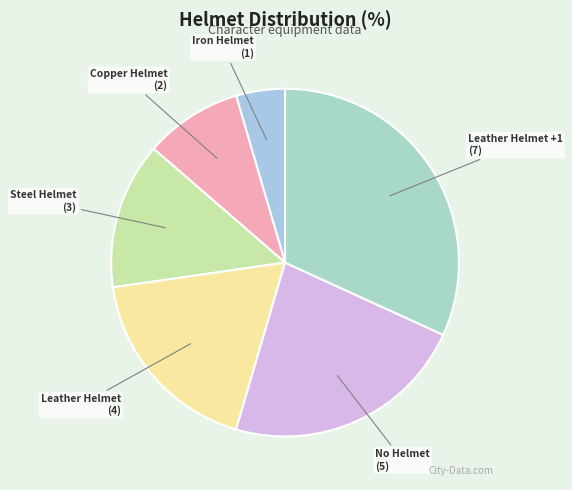

Rank the categories by value from highest to lowest.

Leather Helmet +1, No Helmet, Leather Helmet, Steel Helmet, Copper Helmet, Iron Helmet